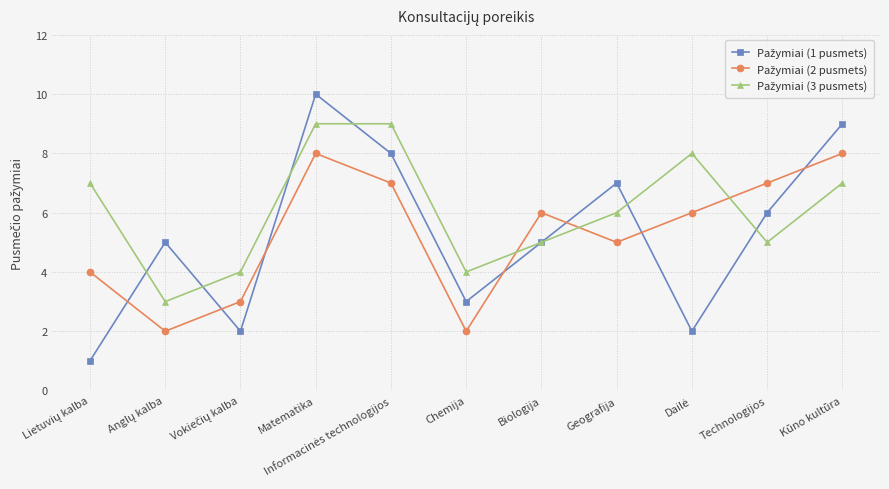

At which category does the chart reach its peak across all series?

Matematika